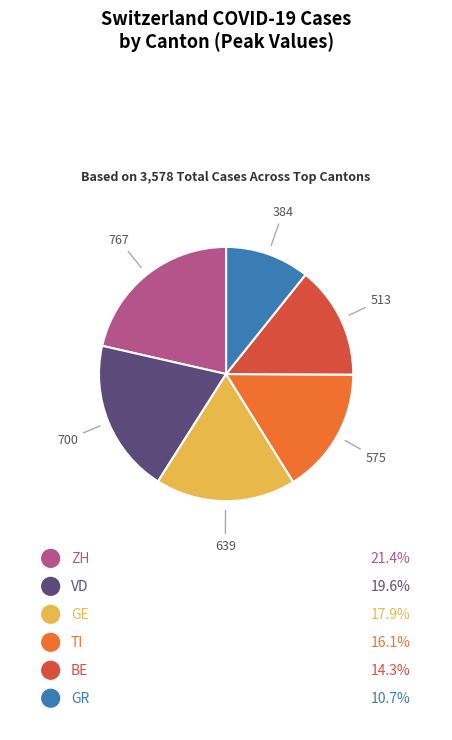

Does any single category account for the majority?

No